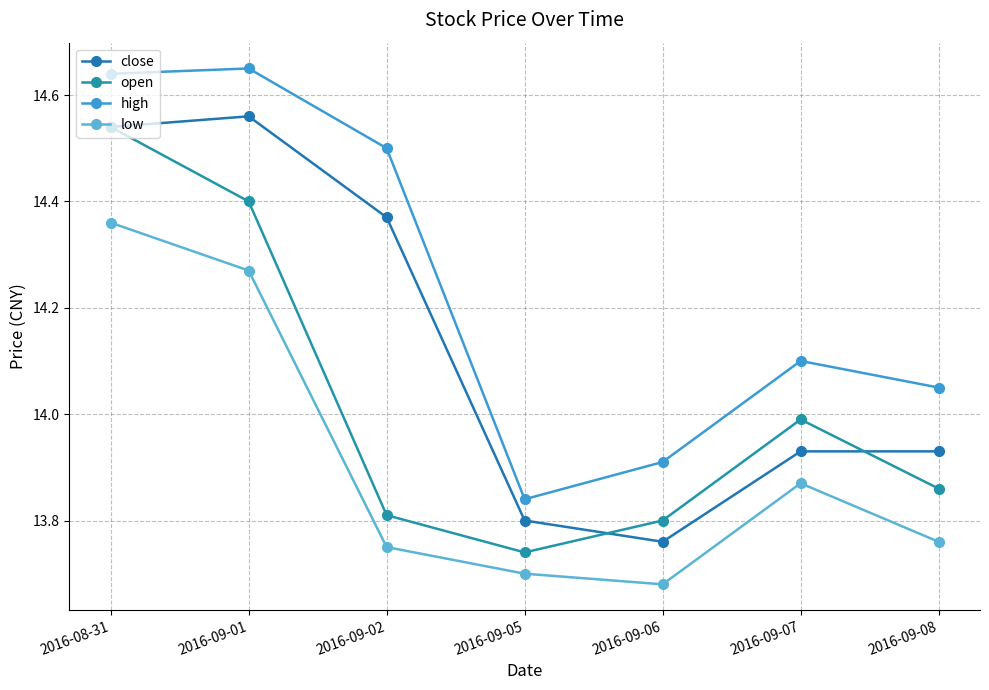

How many lines are shown in the chart?

4